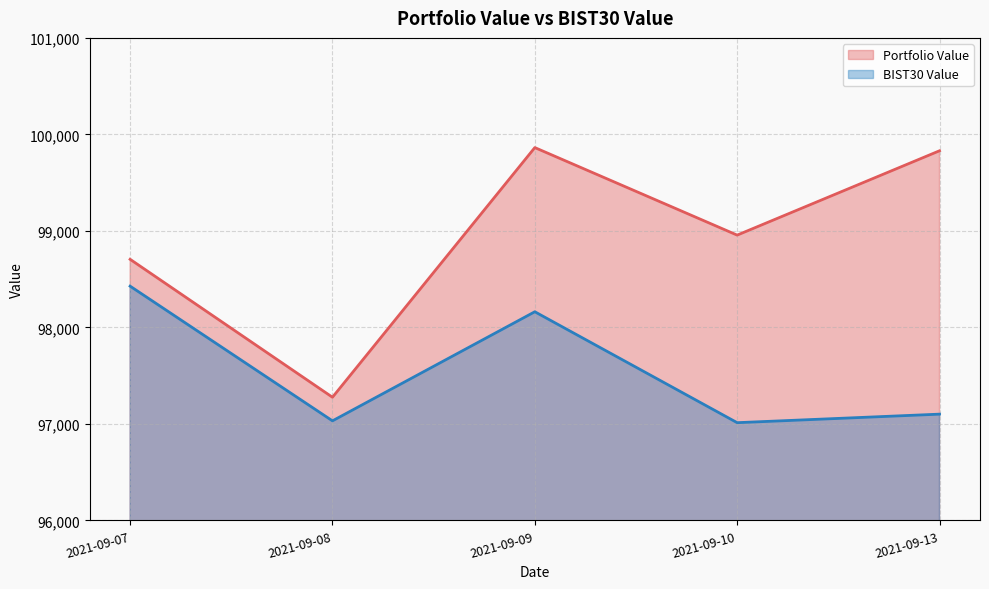

Reading left to right, transcribe all the data shown in this chart.

Portfolio Value: 98705.8	97276.4	99863.3	98956.4	99830.3
BIST30 Value: 98427.5	97031.9	98162.3	97012.9	97101.4